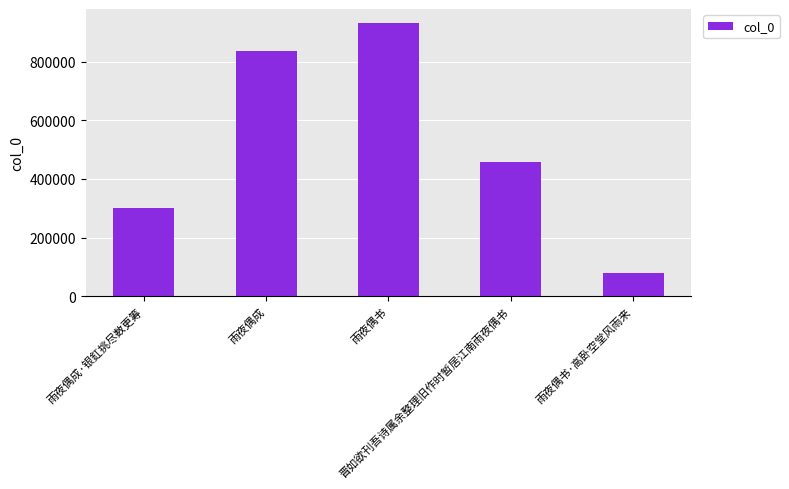

What is the greatest value displayed?

932846